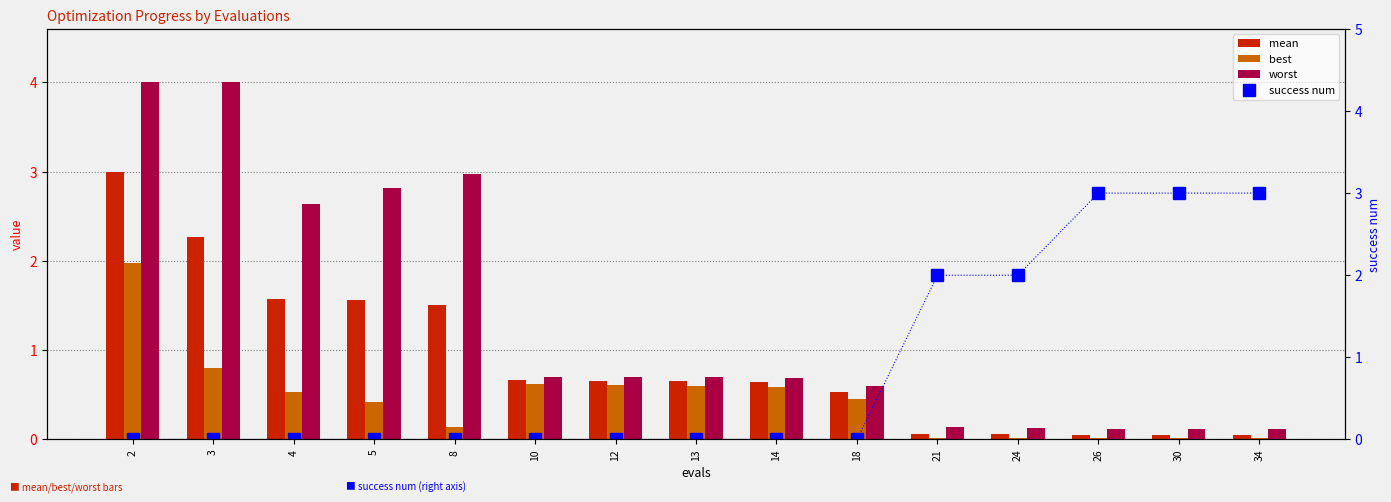

The worst series shows 1.2 at 13. True or false?

False